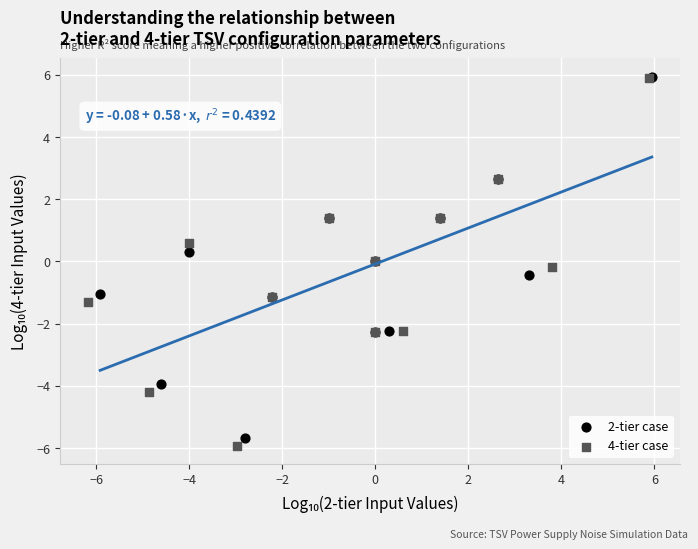

What are all the series names shown in the legend?

2-tier case, 4-tier case